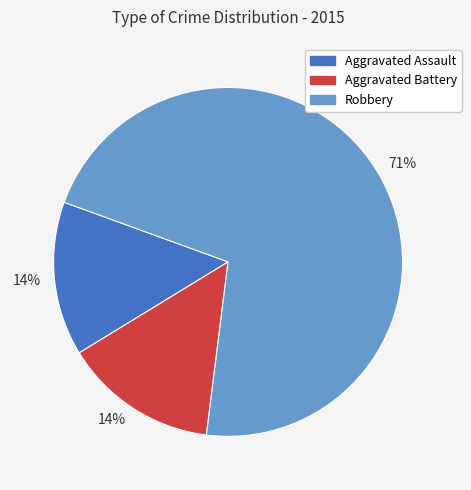

Is there a majority slice in this chart?

Yes